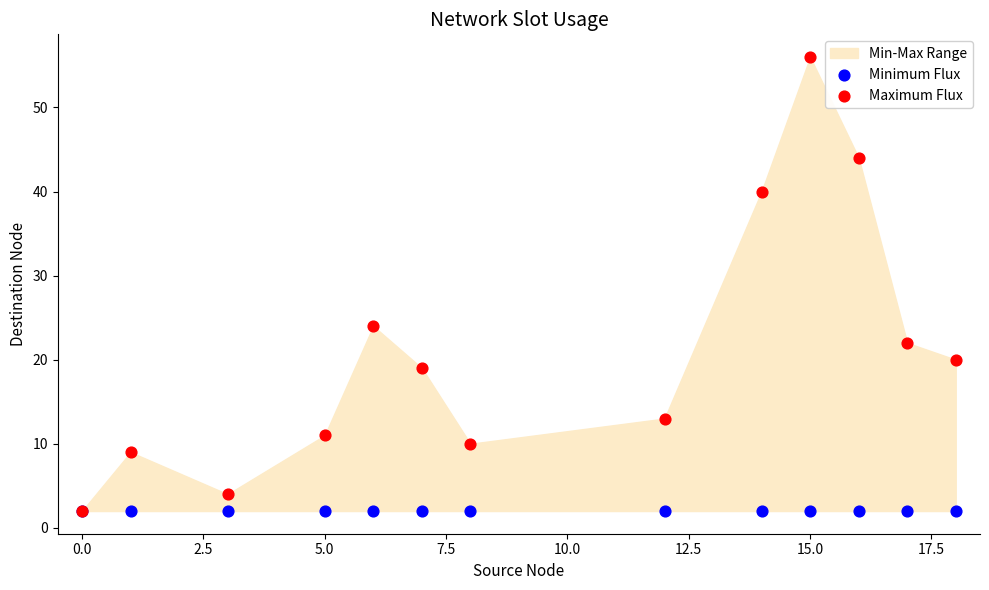

Which series contains the highest Y value?

Maximum Flux